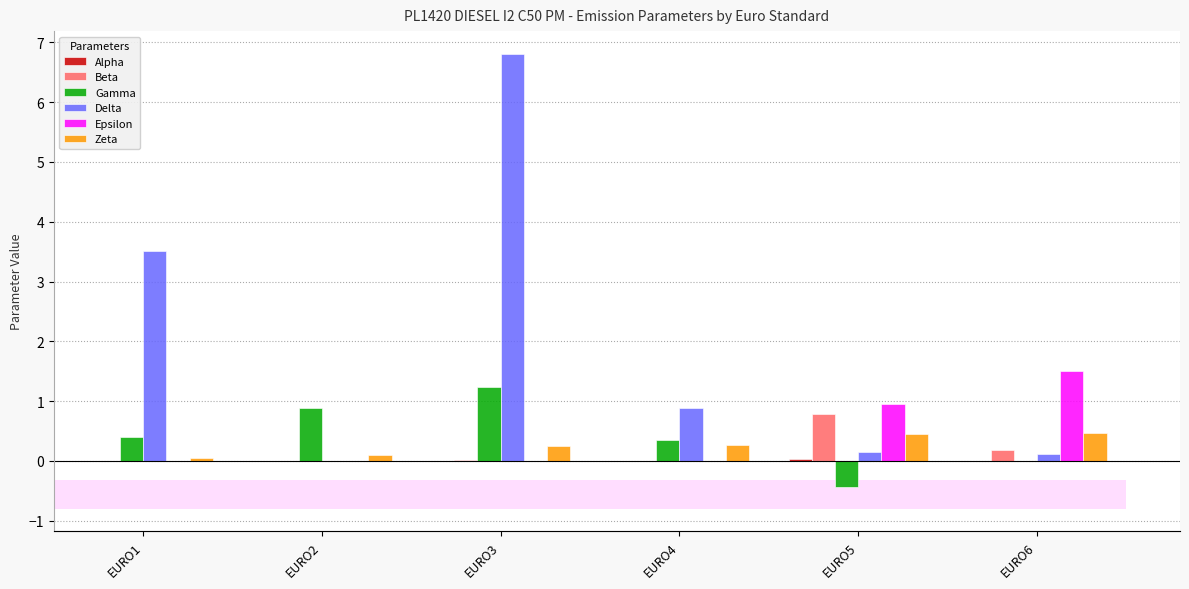

What is the difference between the Epsilon values at EURO2 and EURO5?

1.0